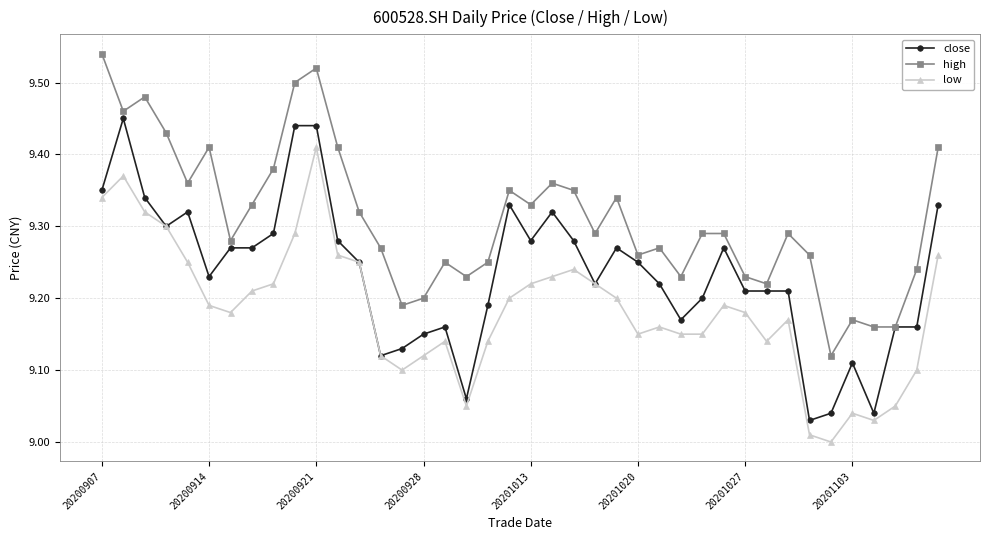

What are all the series names shown in the legend?

close, high, low